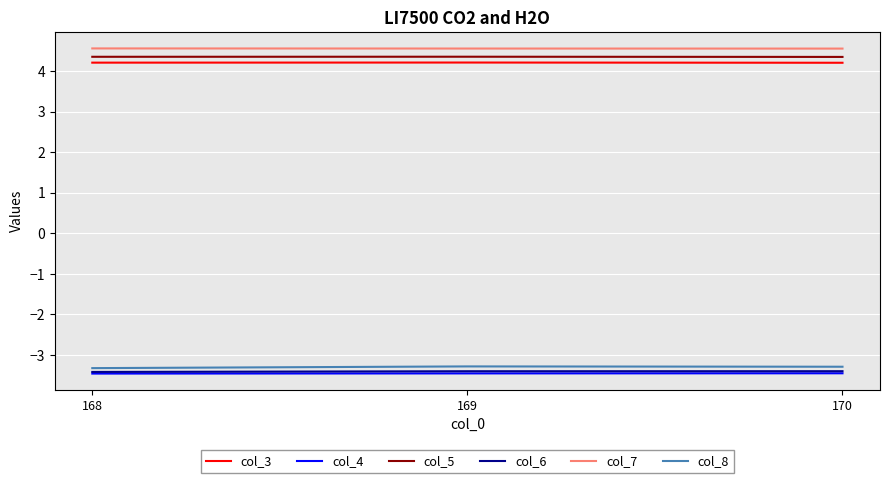

What is the spread (max minus min) of values at 168?

8.0